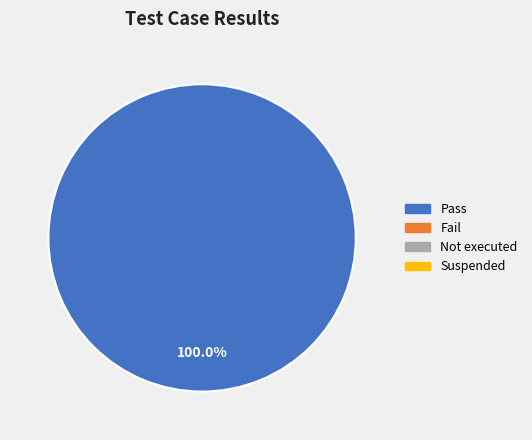

Is there a majority slice in this chart?

Yes